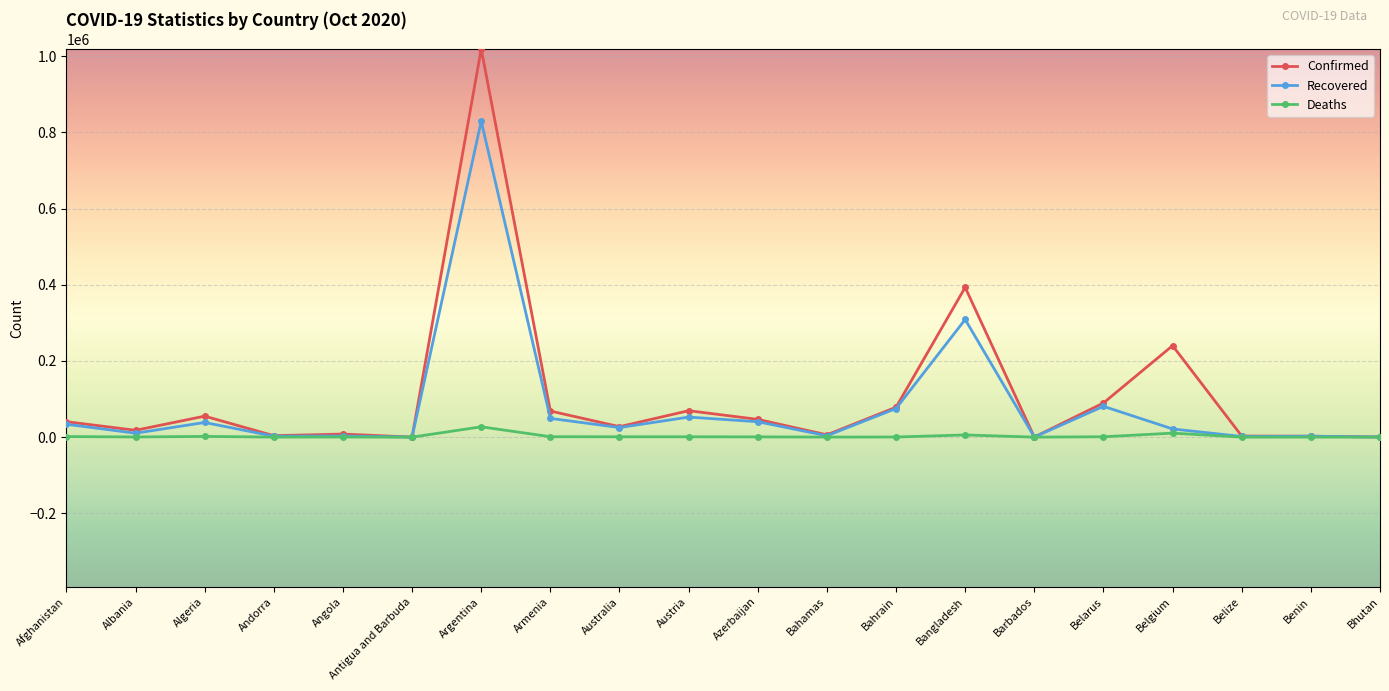

What is the difference between the second highest and minimum values in the Confirmed series?

393009